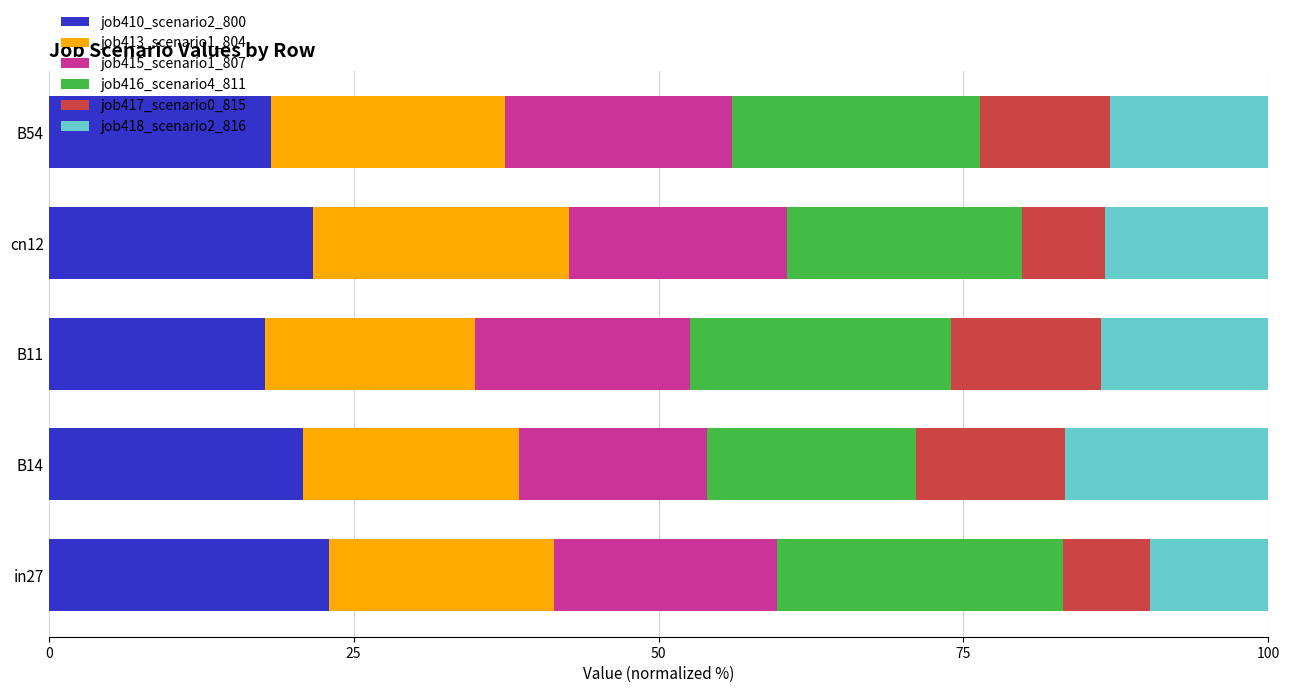

Count the number of data series in this chart.

6